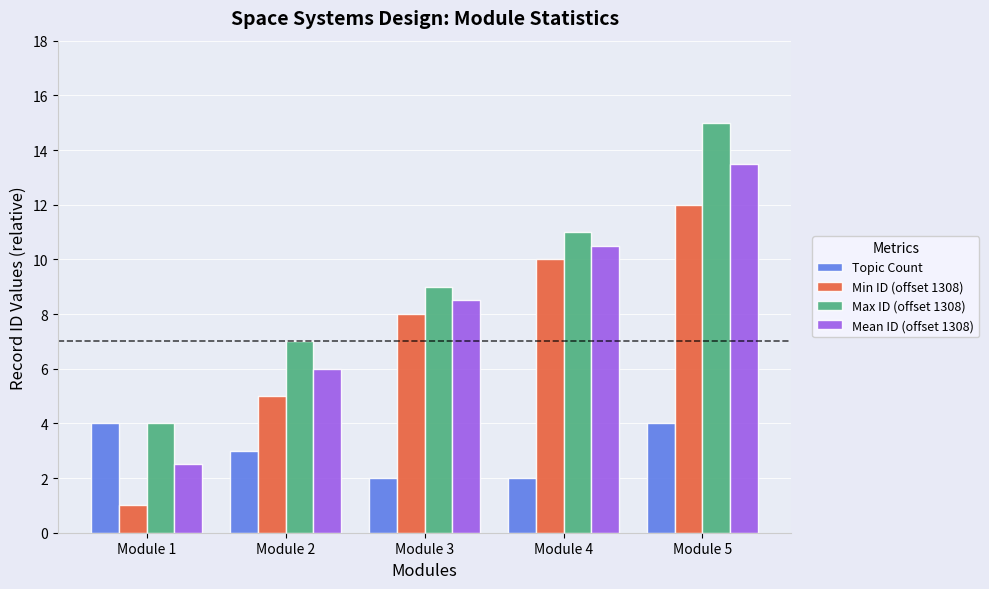

How many bars are there in each group?

4